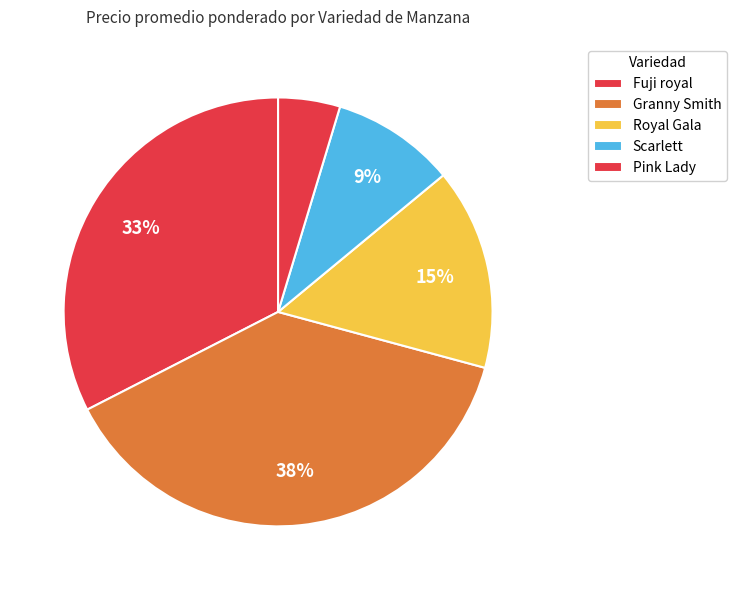

How many segments does this pie chart have?

5